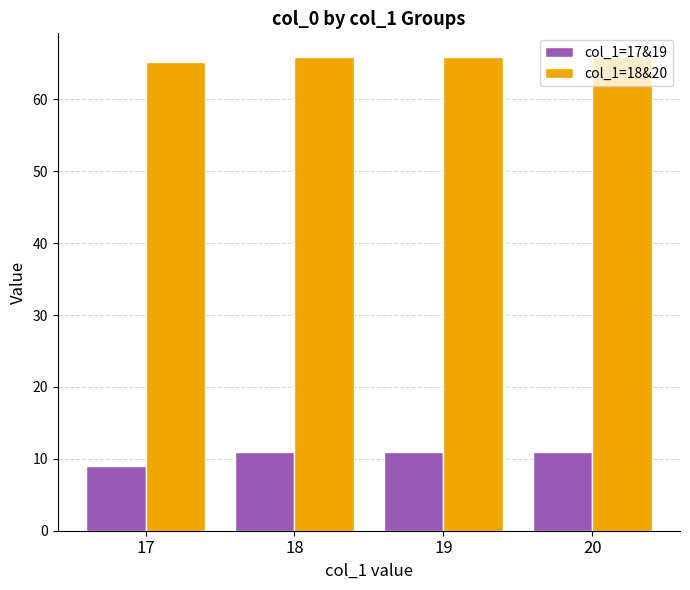

What is the spread (max minus min) of values at 17?

56.2